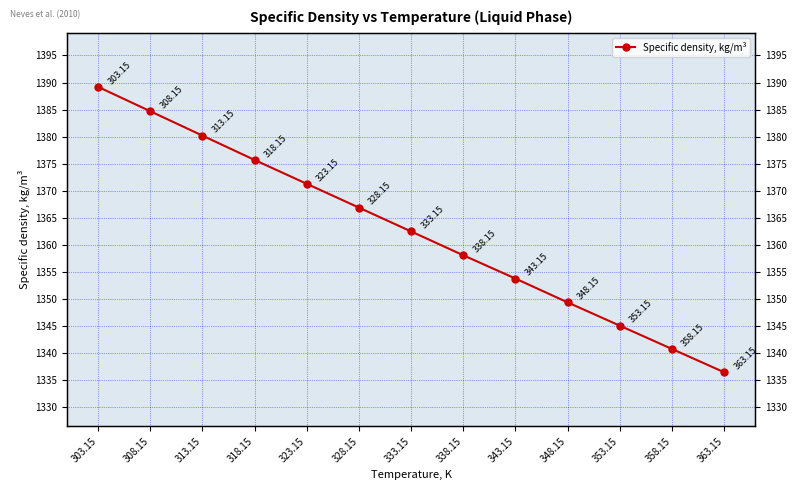

How many lines are shown in the chart?

1